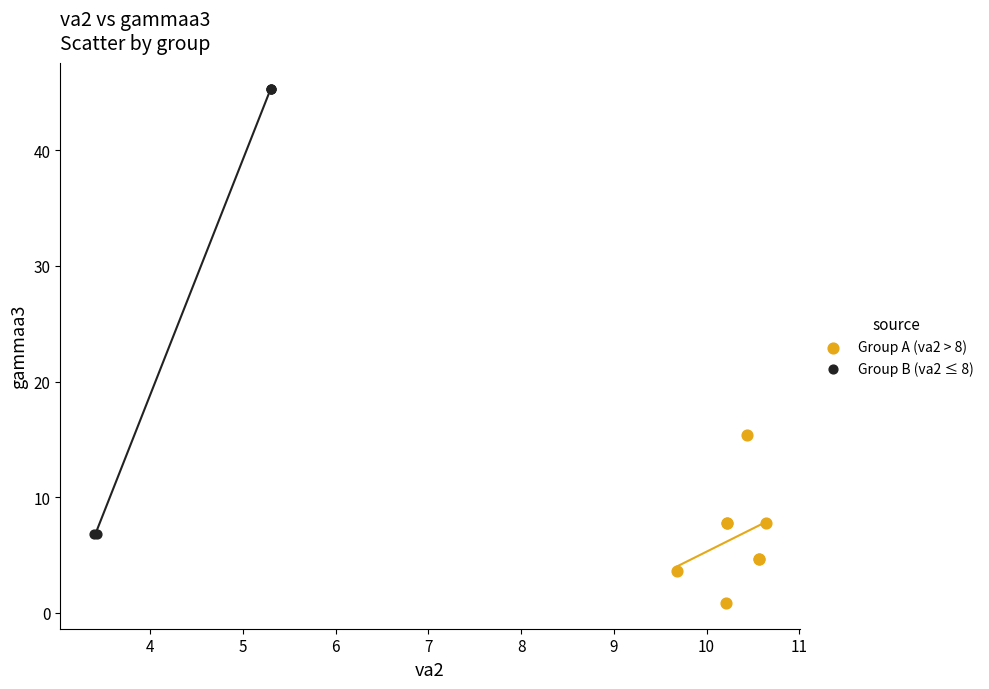

Which series reaches the maximum Y coordinate?

Group B (va2 ≤ 8)